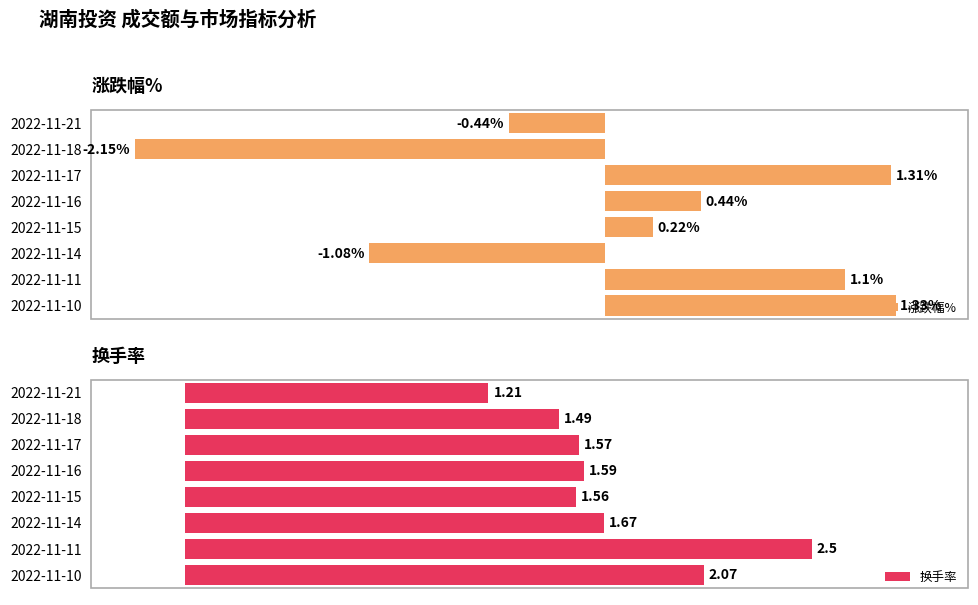

What is the total value across all series at 2022-11-16?

2.0